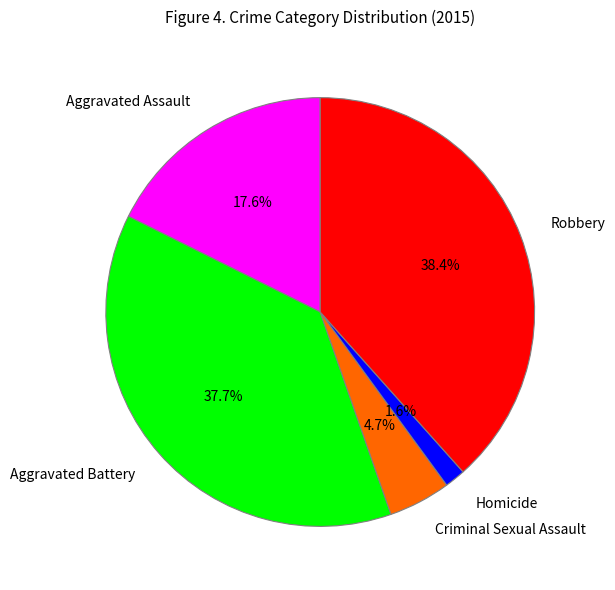

What portion of the pie excludes Aggravated Assault?

82.4%